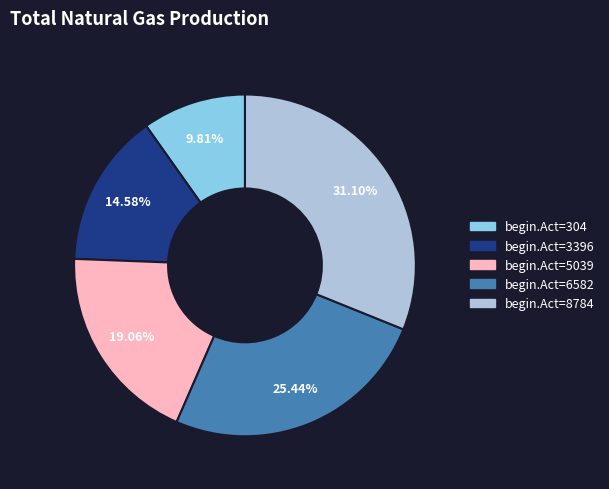

Rank the categories by value from lowest to highest.

begin.Act=304, begin.Act=3396, begin.Act=5039, begin.Act=6582, begin.Act=8784